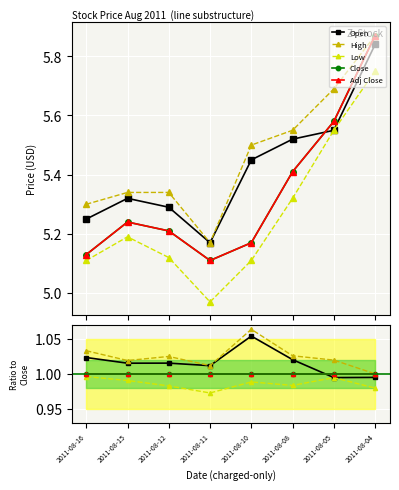

The value of Close at 2011-08-16 is 1.0. True or false?

True